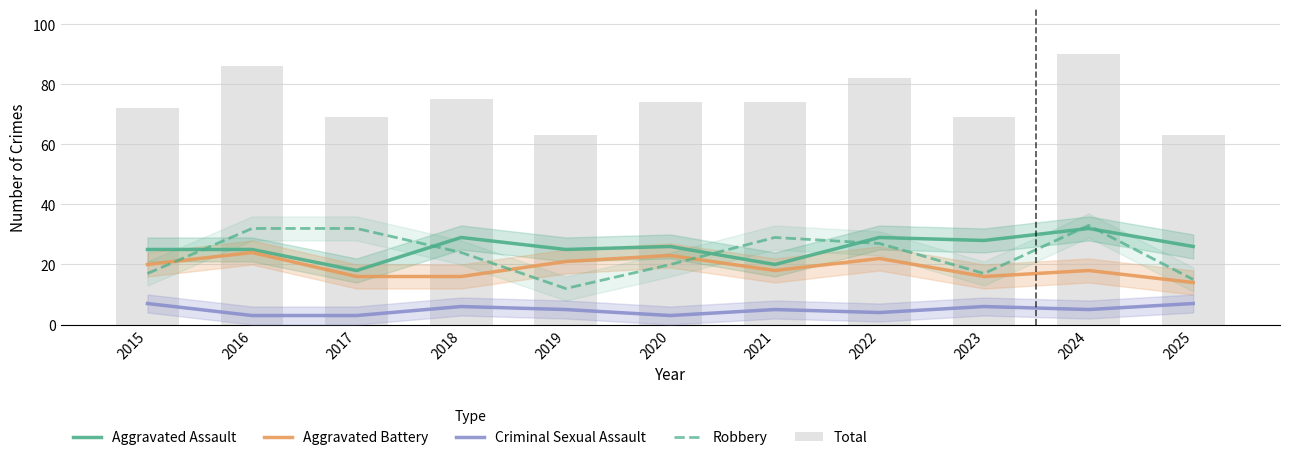

Where is Aggravated Assault nearest to the value 25?

2015